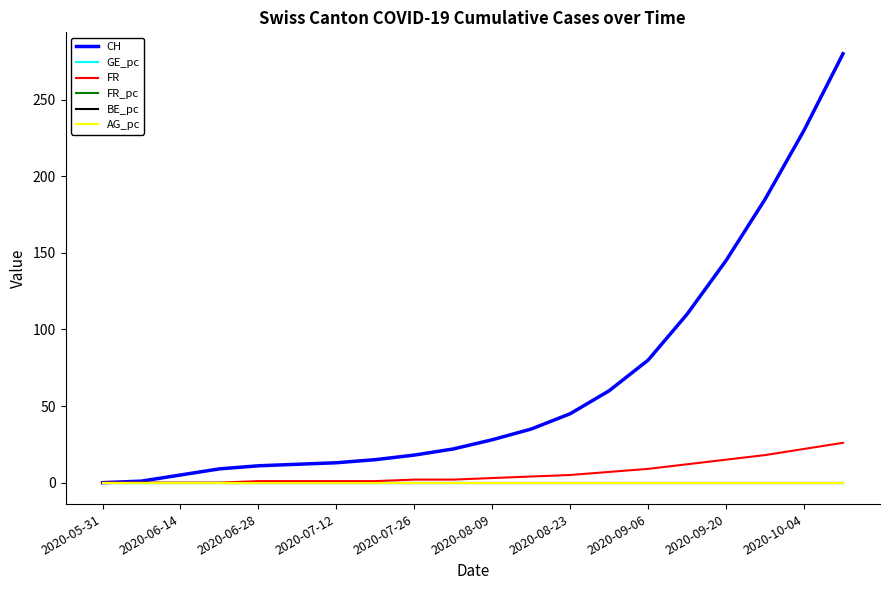

Is this an area chart (filled region under the line)?

No